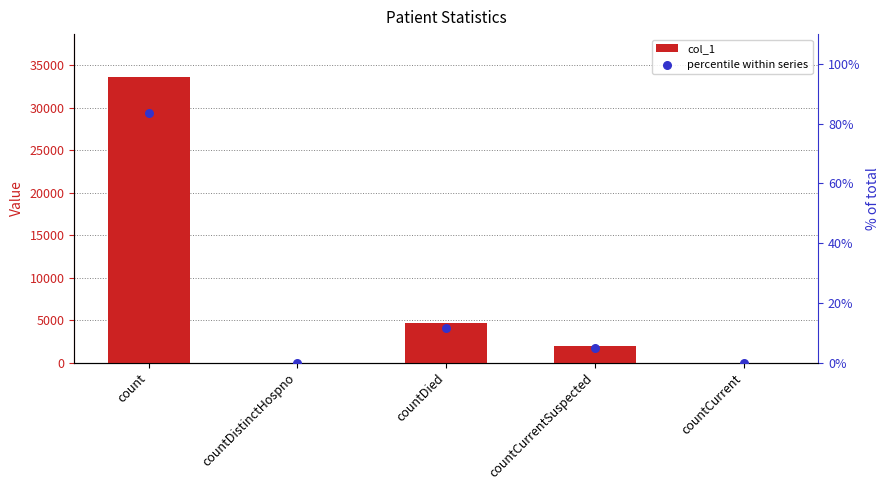

What are all the series names shown in the legend?

col_1, percentile within series